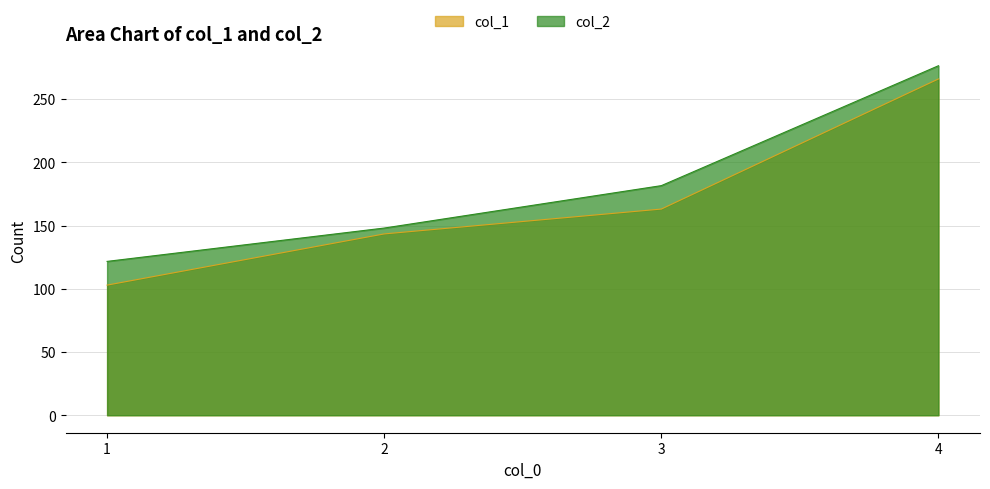

Reading left to right, list all the values displayed in this chart.

col_1: 102.9	143.3	163.0	265.9
col_2: 121.6	148.0	181.5	276.3